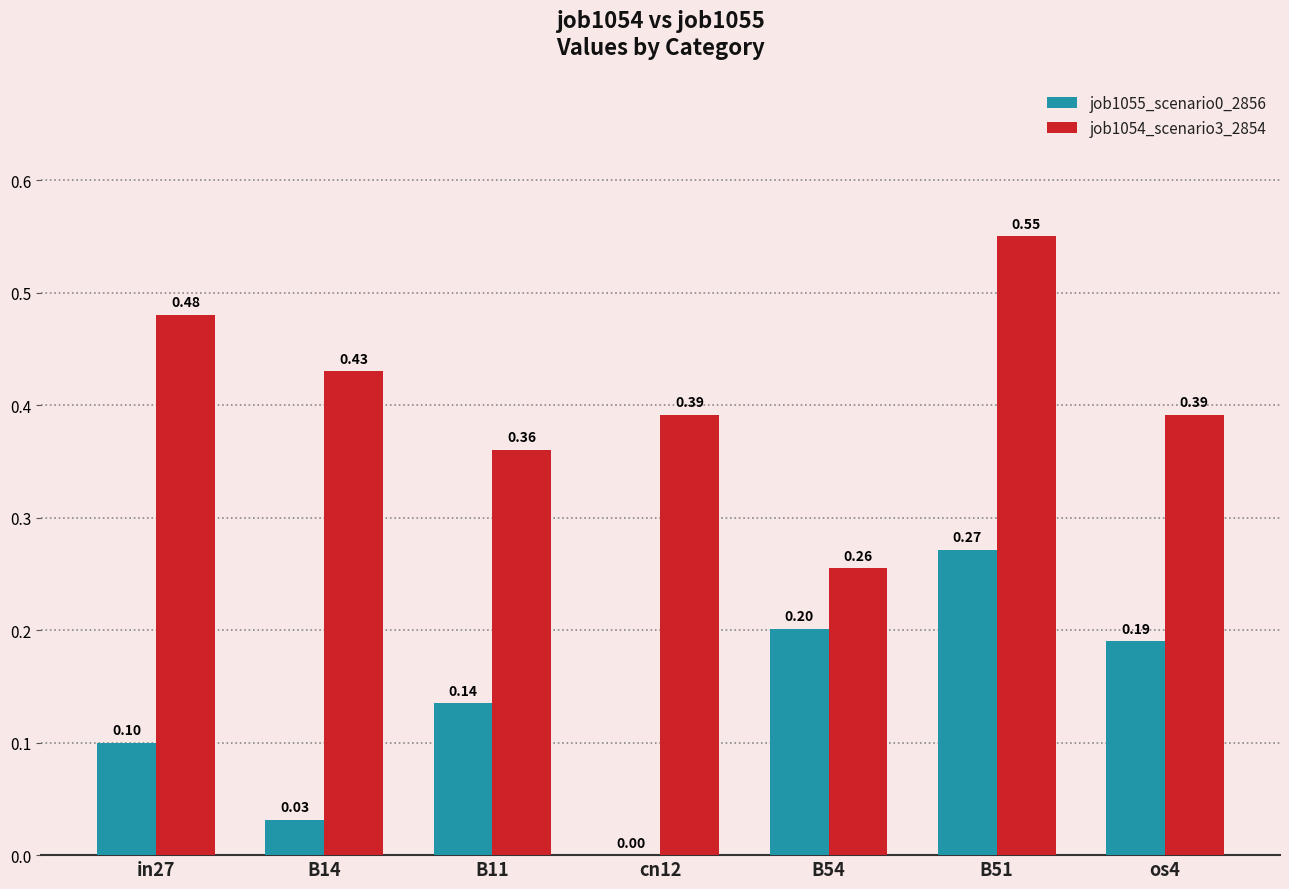

Are the bars grouped side by side (vs. stacked)?

Yes